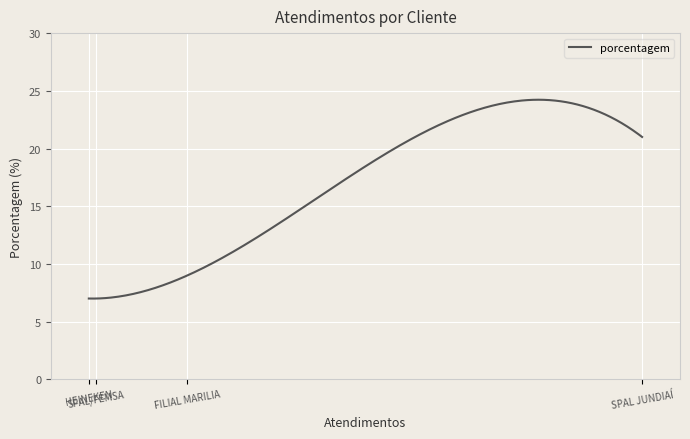

What is the maximum value shown in the chart?

24.2